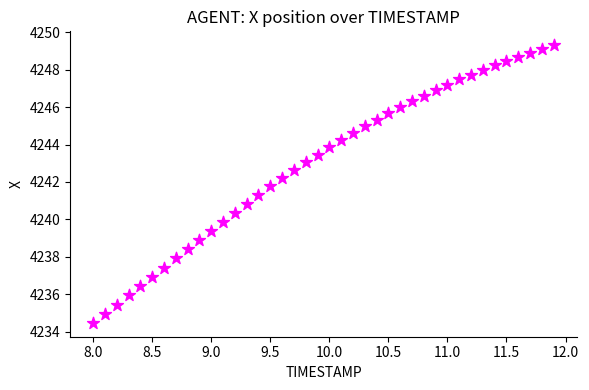

What is the range of Y values (max minus min)?

14.8